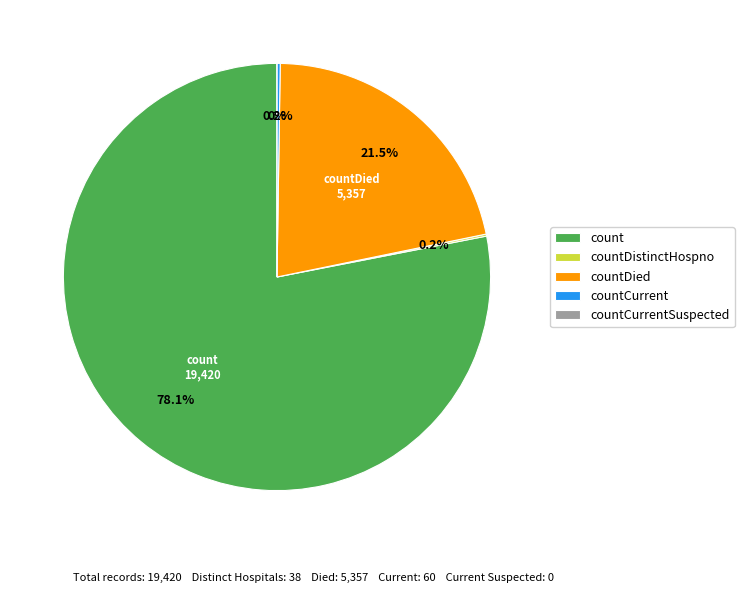

Which slice is the smallest?

countCurrentSuspected